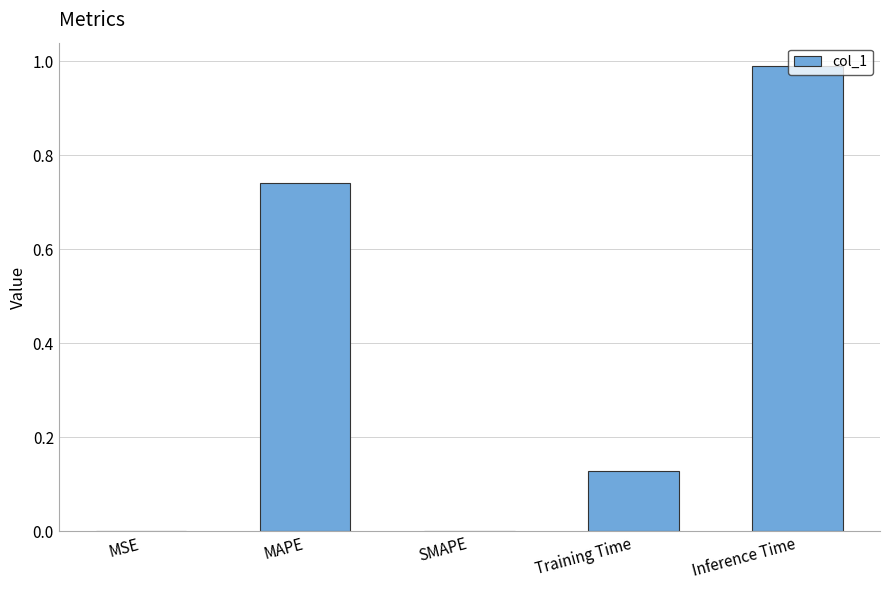

Which category has the highest value across all series?

Inference Time